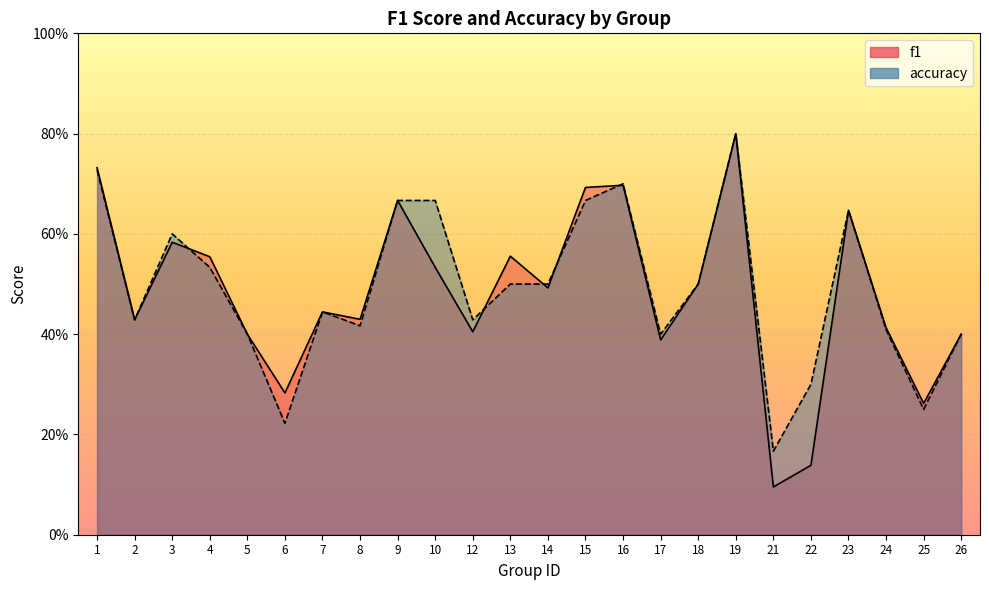

What is the difference between the highest and lowest values at 6?

0.1